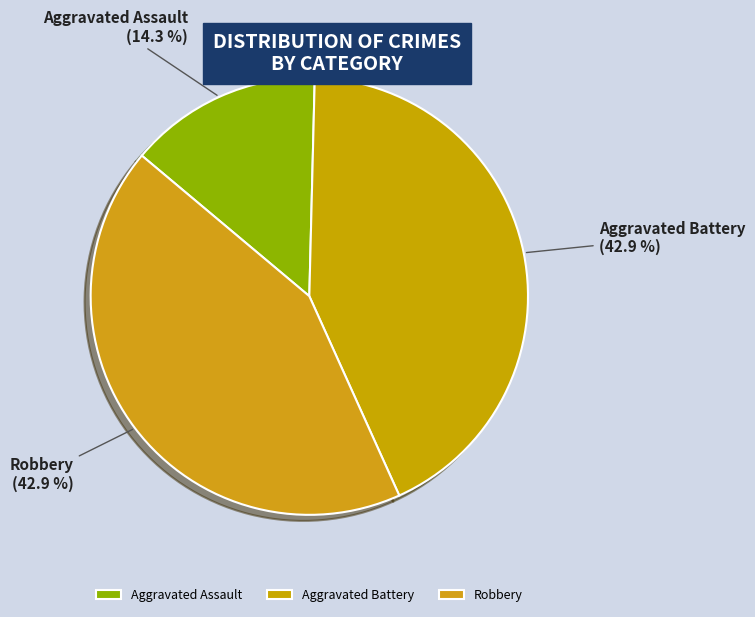

Approximately how many times larger is the value at Aggravated Battery compared to Robbery?

1.0